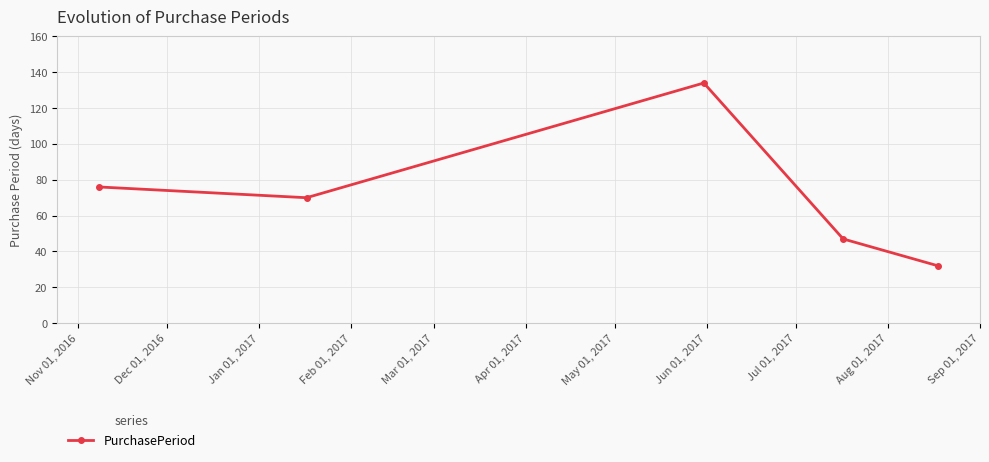

What is the value of the 2nd point from the left?

70